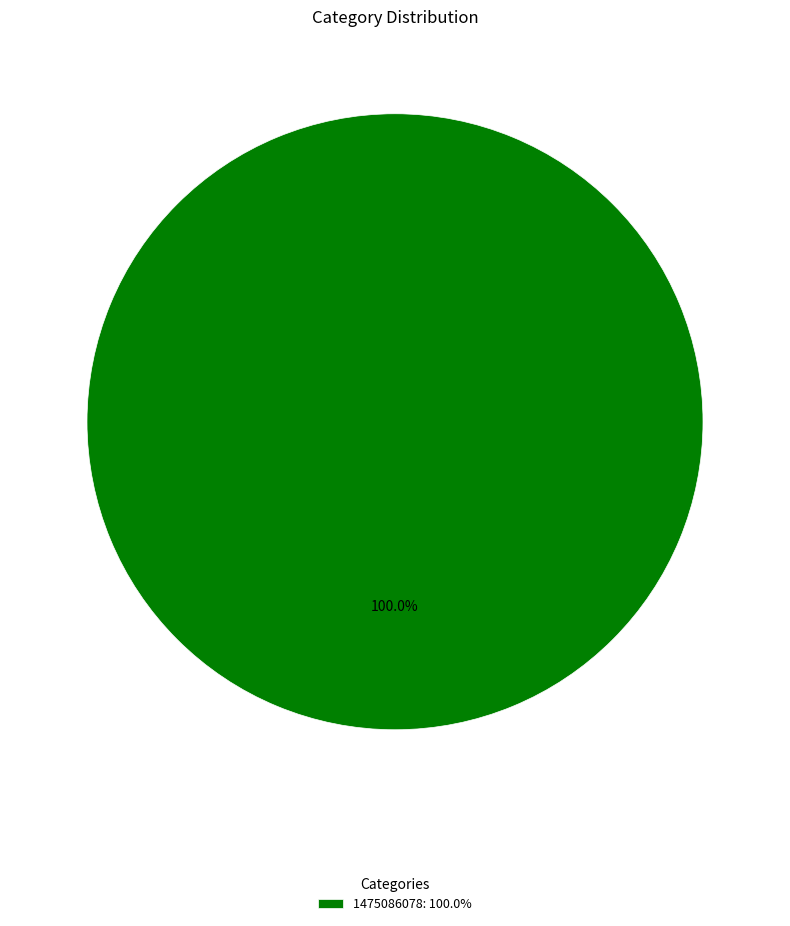

Rank the categories by value from highest to lowest.

1475086078: 100.0%